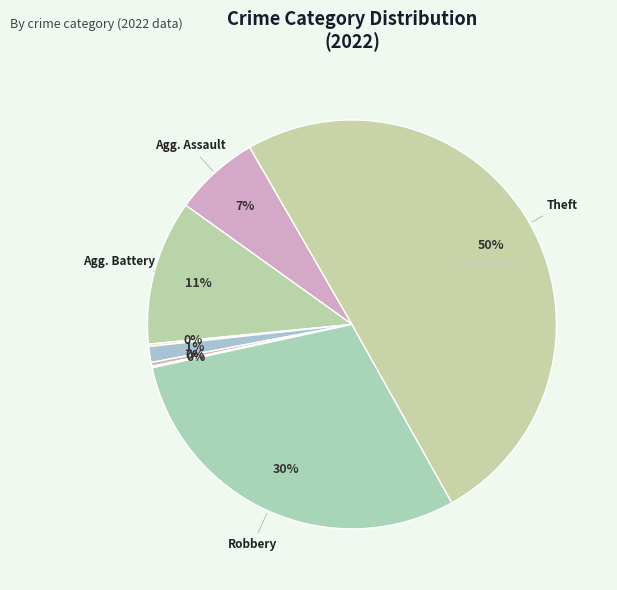

Which slice is the largest?

Theft